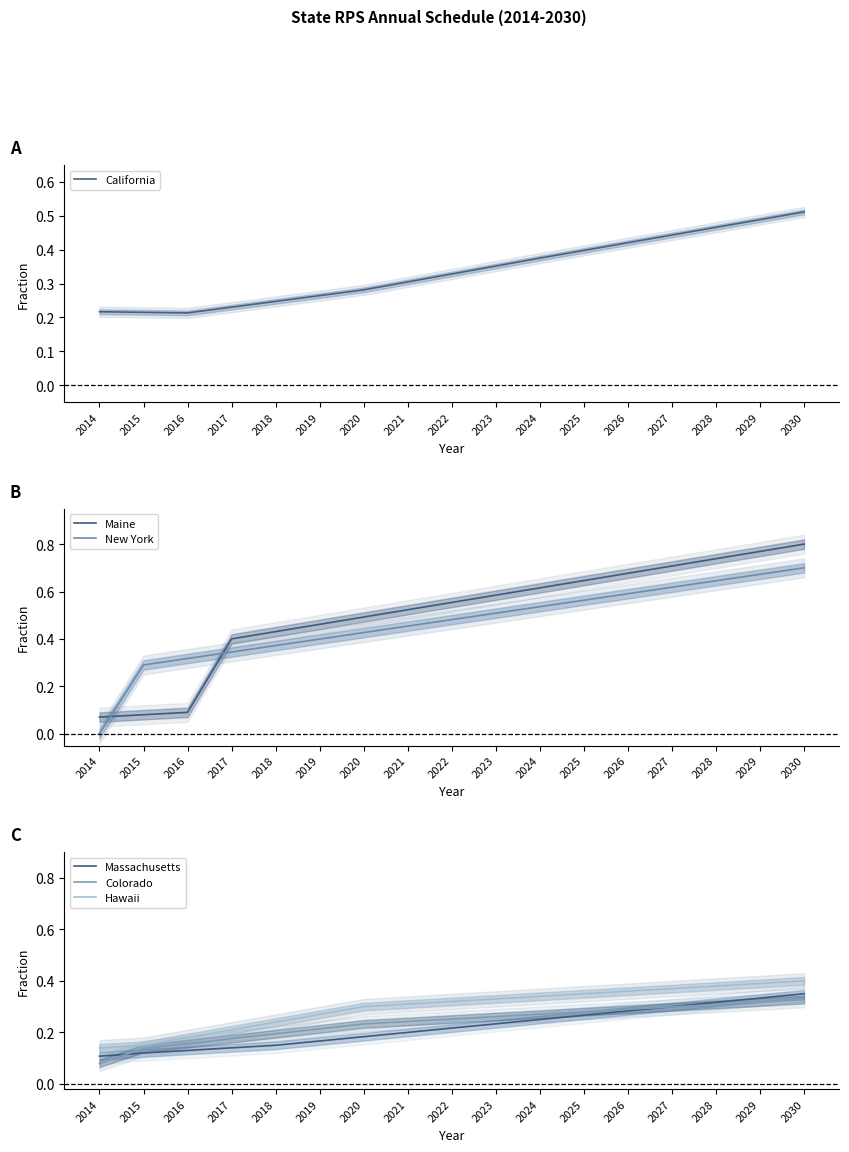

How many New York values are between 0 and 1?

17